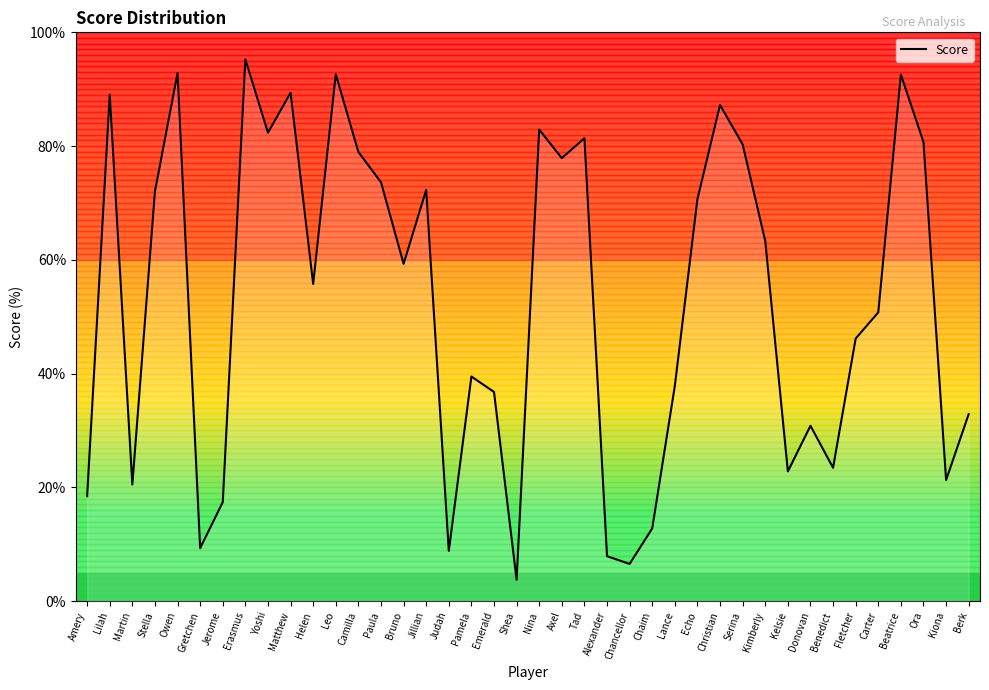

Reading left to right, extract all data points from this chart.

18.4	89.1	20.5	72.0	92.8	9.3	17.4	95.2	82.3	89.4	55.8	92.6	79.0	73.6	59.3	72.3	8.8	39.5	36.8	3.8	82.9	77.9	81.4	7.9	6.5	12.8	37.9	70.7	87.2	80.3	63.3	22.8	30.8	23.4	46.2	50.8	92.6	80.7	21.3	32.9